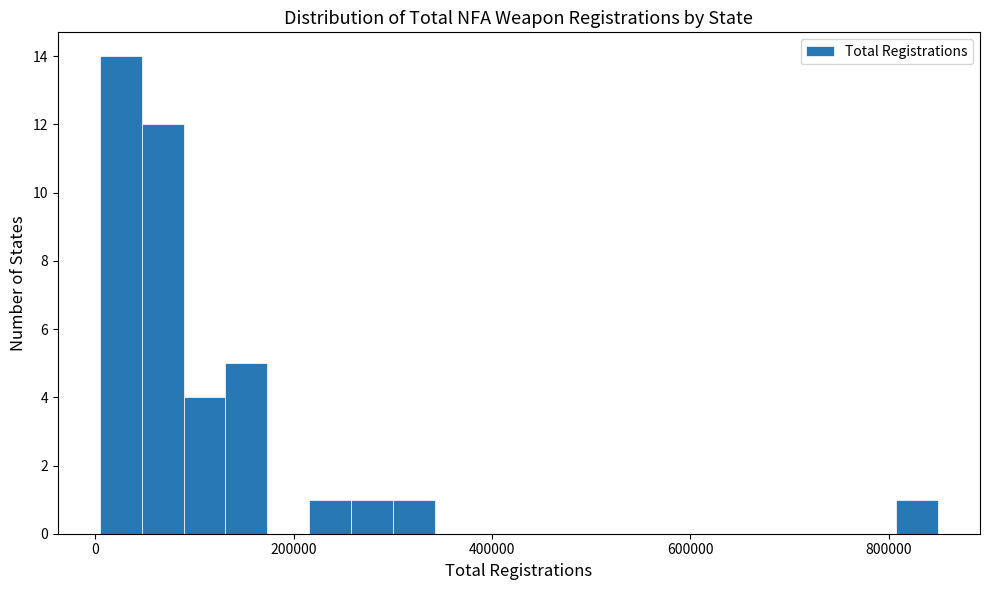

Around what value on the x-axis is the tallest bar? Give the approximate position of its centre, as read against the axis.

20000